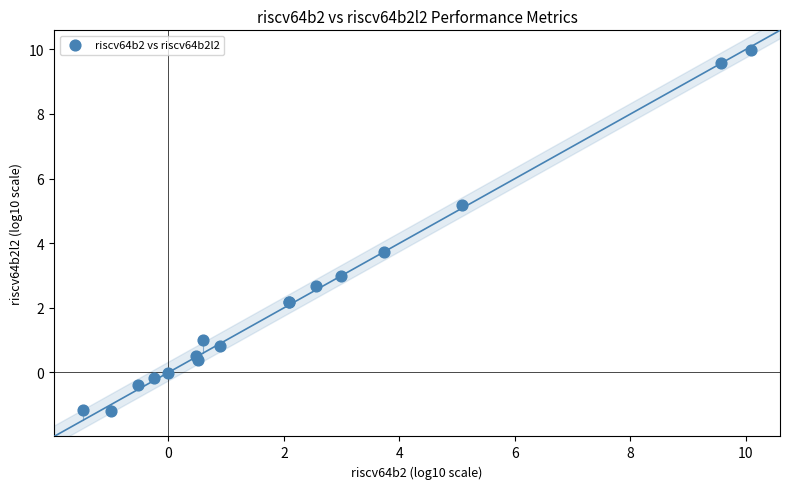

What Y value in the scatter plot is closest to 4?

3.7